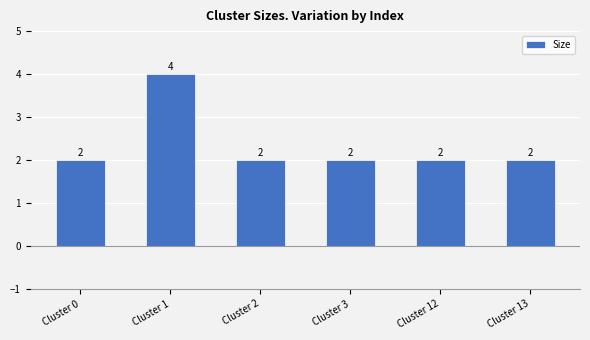

How many values are between 2 and 3?

5